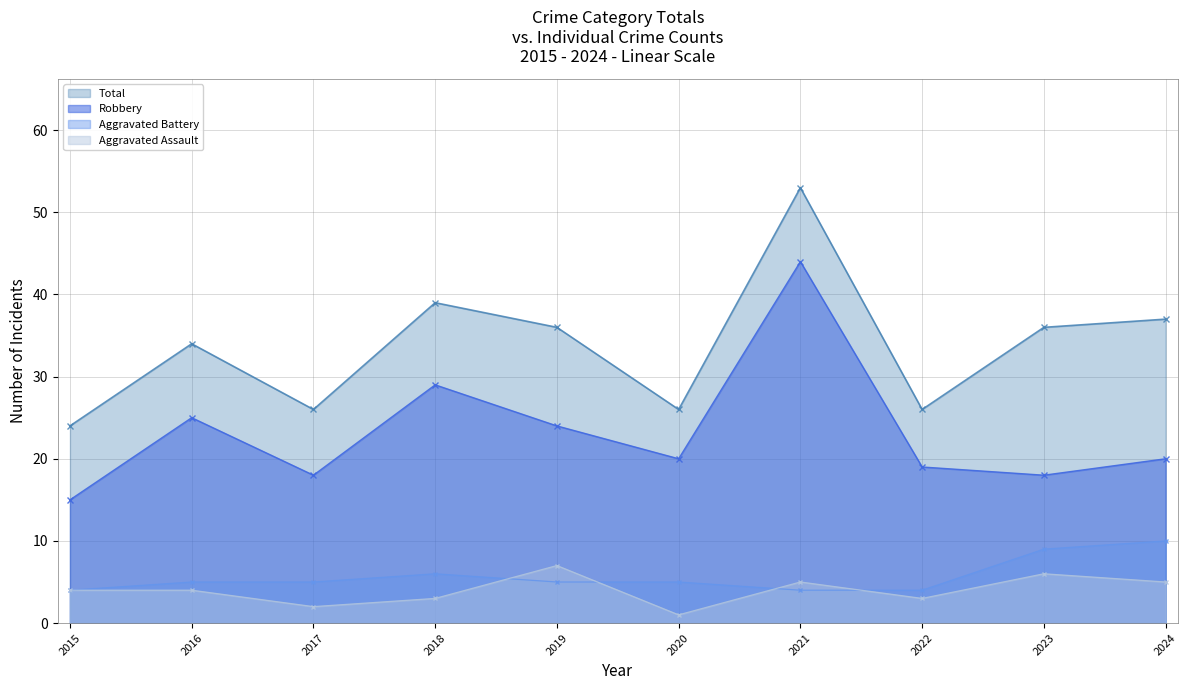

Which label corresponds to the largest value in the chart?

2021